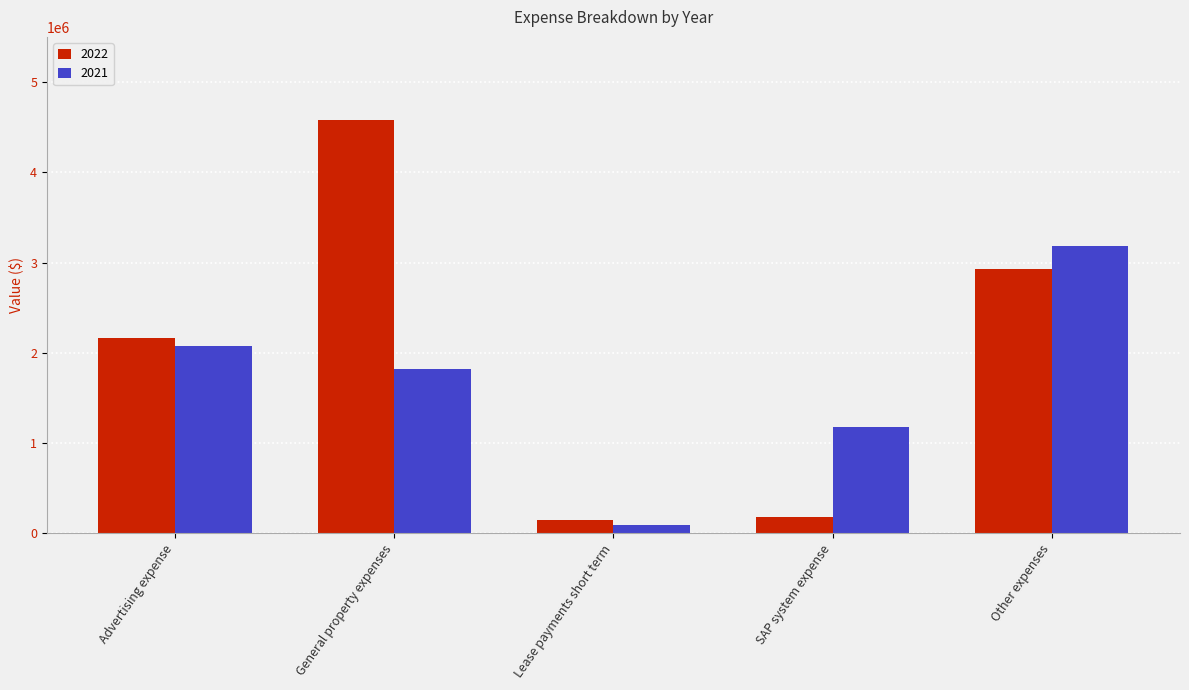

What is the minimum value shown in the chart?

95983